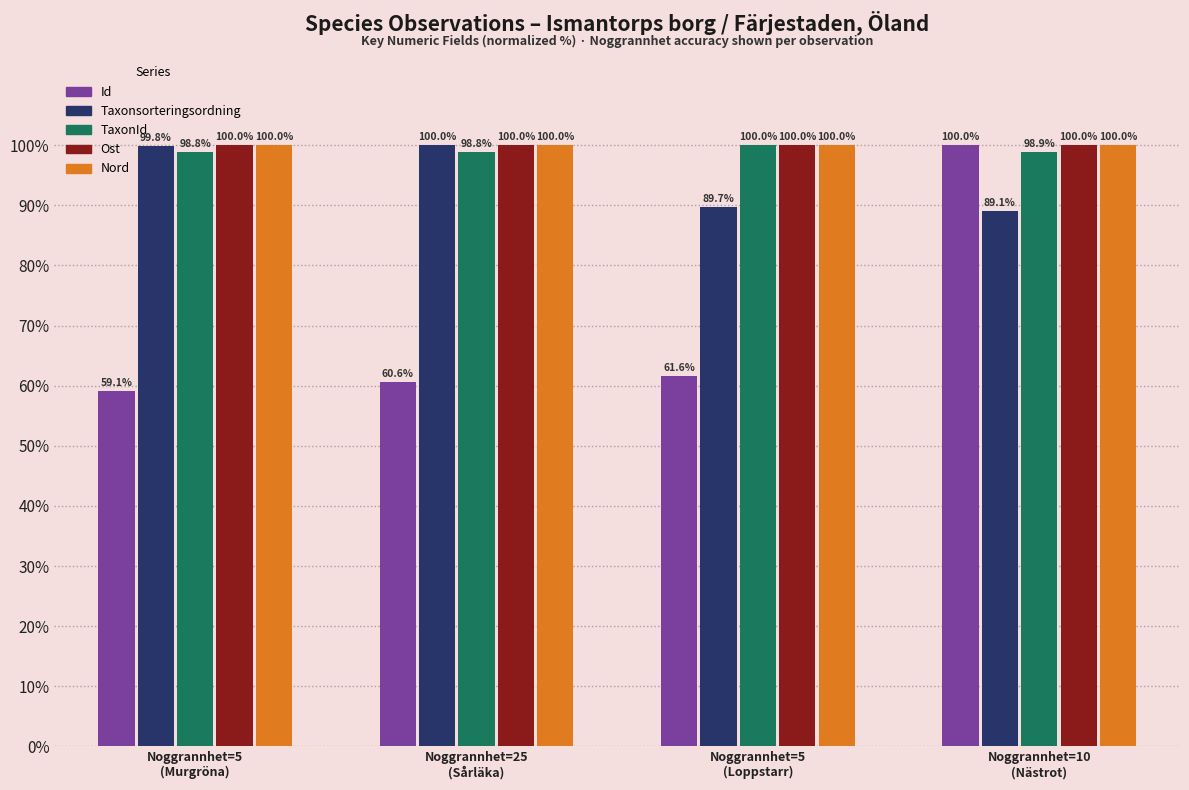

Which series has the largest range (max minus min)?

Id